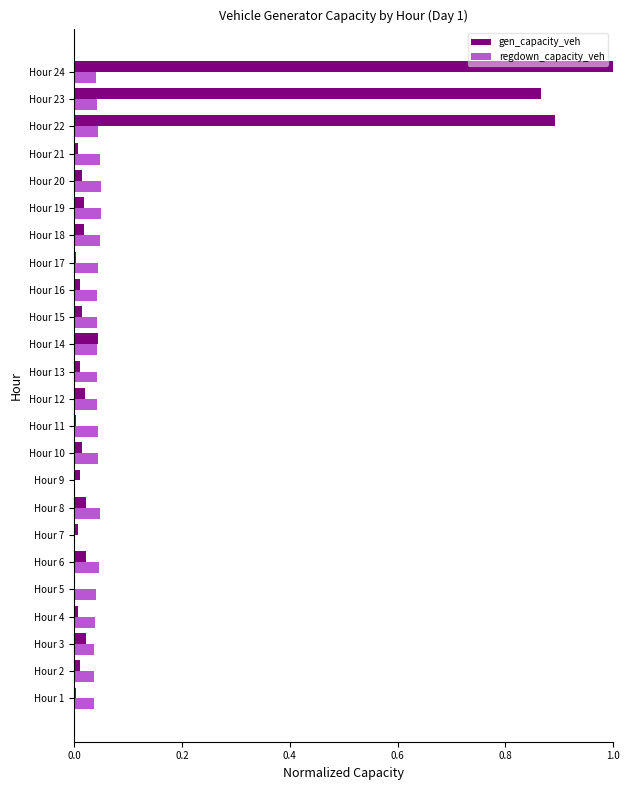

The regdown_capacity_veh series shows 0.1 at Hour 21. True or false?

False